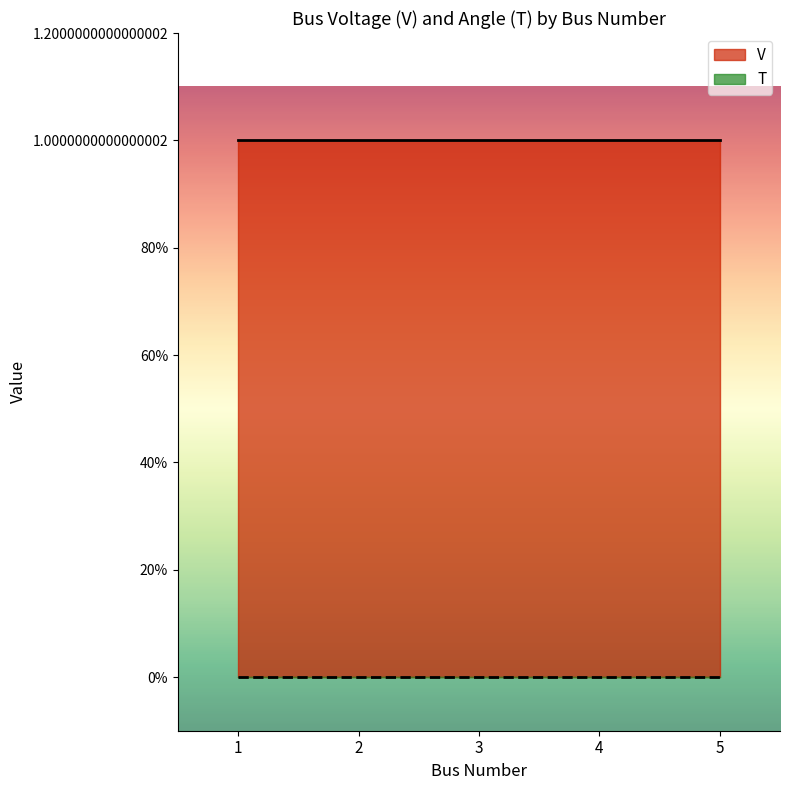

Reading left to right, list all the values displayed in this chart.

V: 1=1	2=1	3=1	4=1	5=1
T: 1=0	2=0	3=0	4=0	5=0